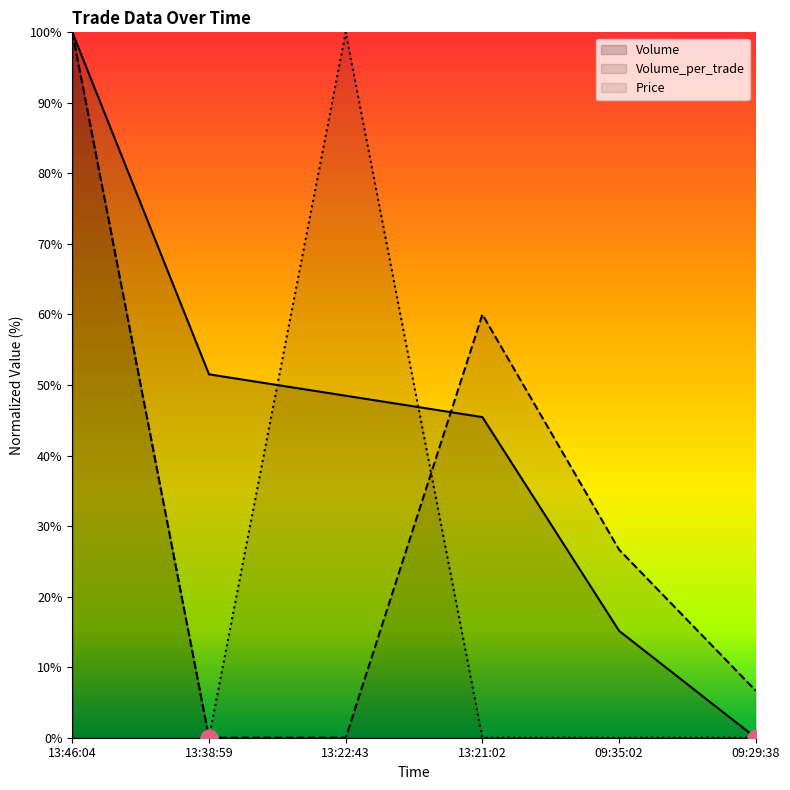

What is the label of the 1st point from the right?

09:29:38